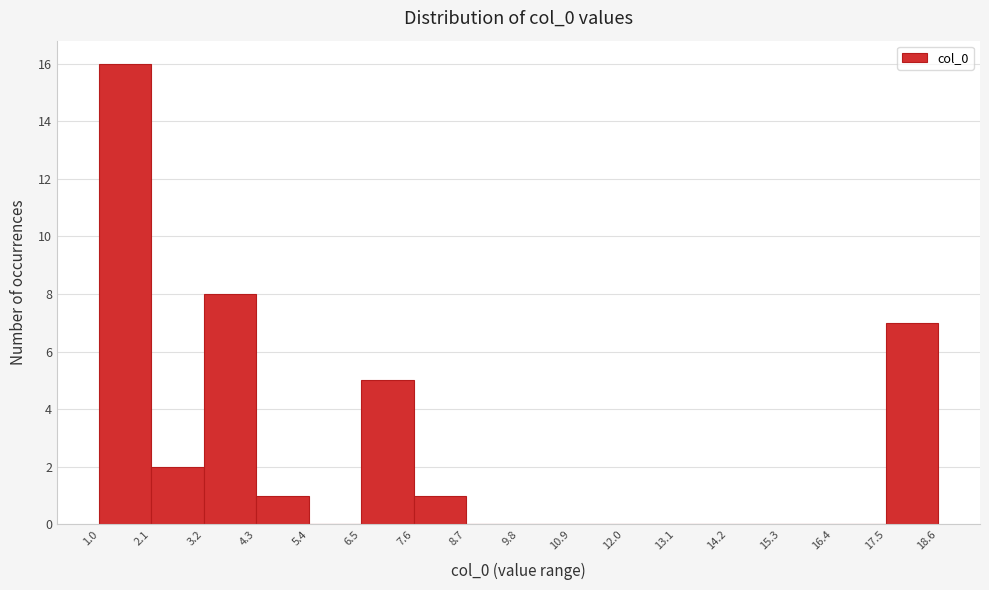

How tall is the bar that spans 2.1 to 3.2 on the x-axis? The values are not printed on the chart, so give them approximately, as read against the axis.

2